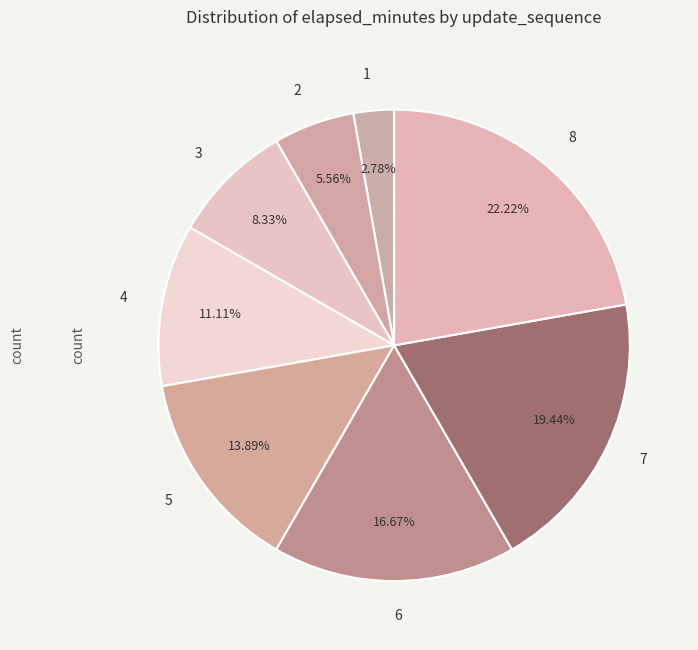

To the nearest percent, what percentage of the pie is 5?

14%